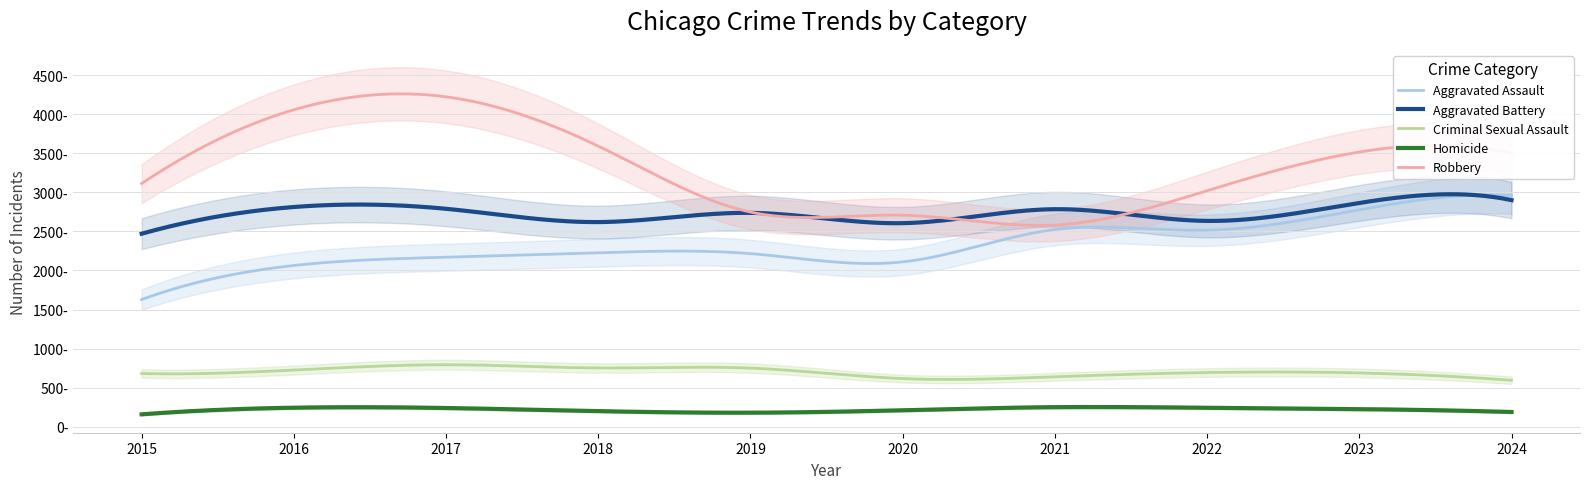

True or false: Robbery and Homicide intersect in this chart.

False